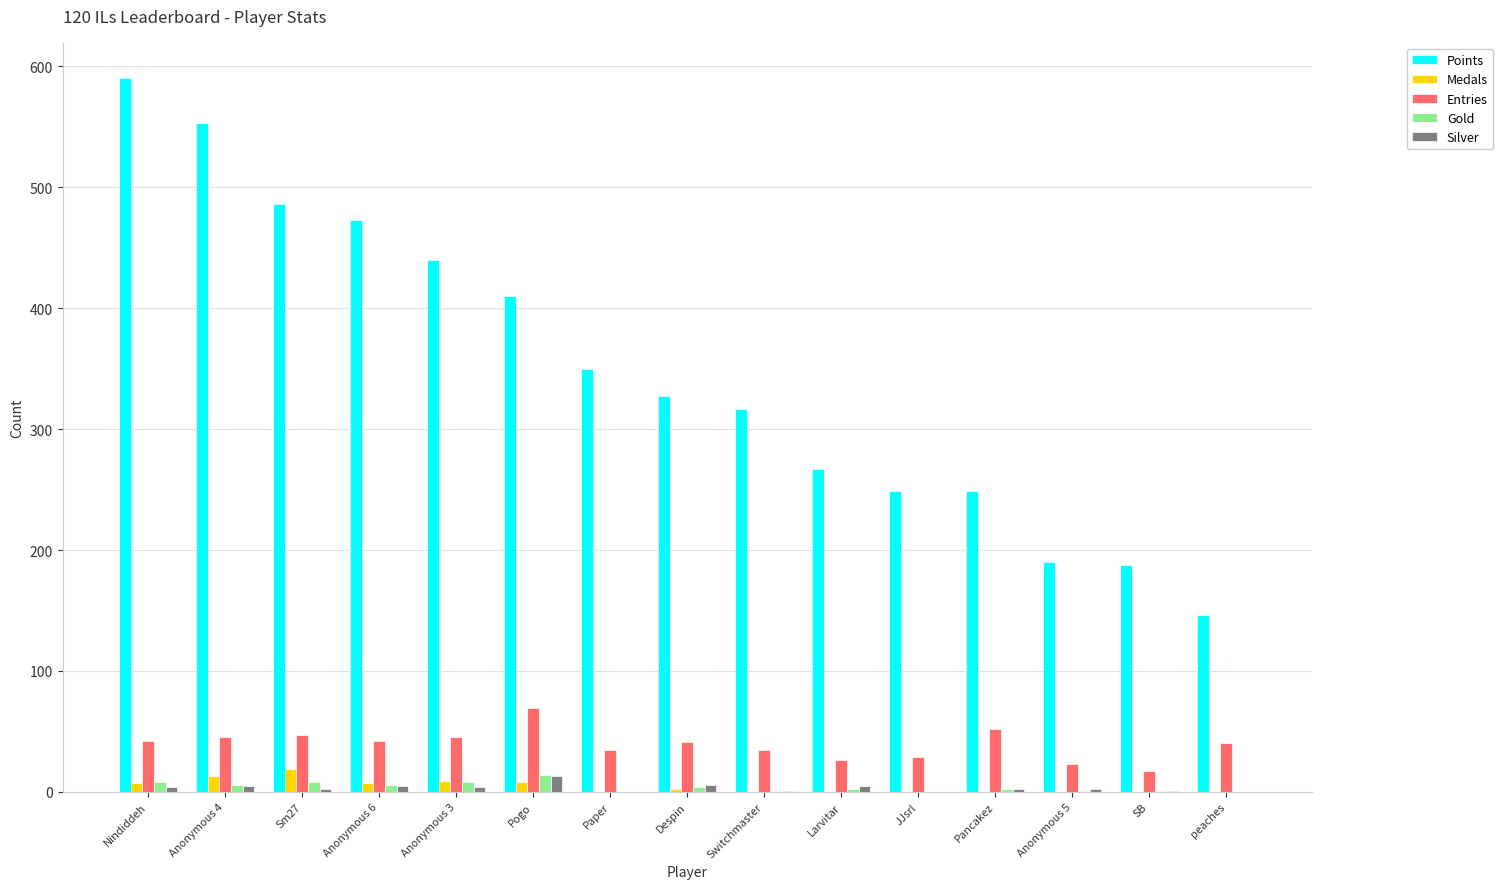

Where does the Points series first go above 327?

Nindiddeh